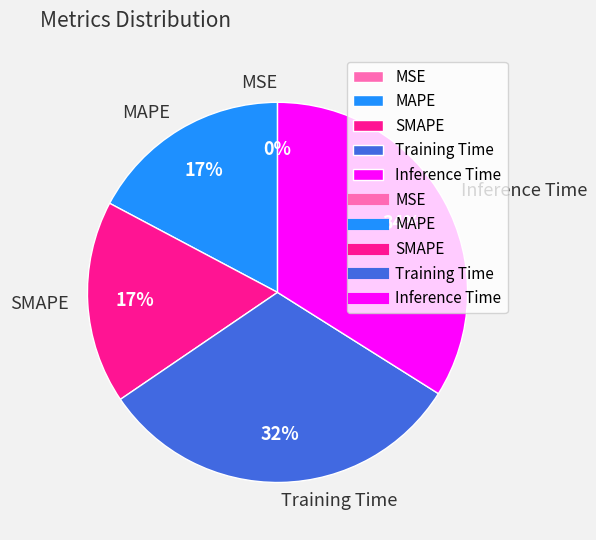

To the nearest percent, what is the combined percentage of MAPE and Training Time?

49%